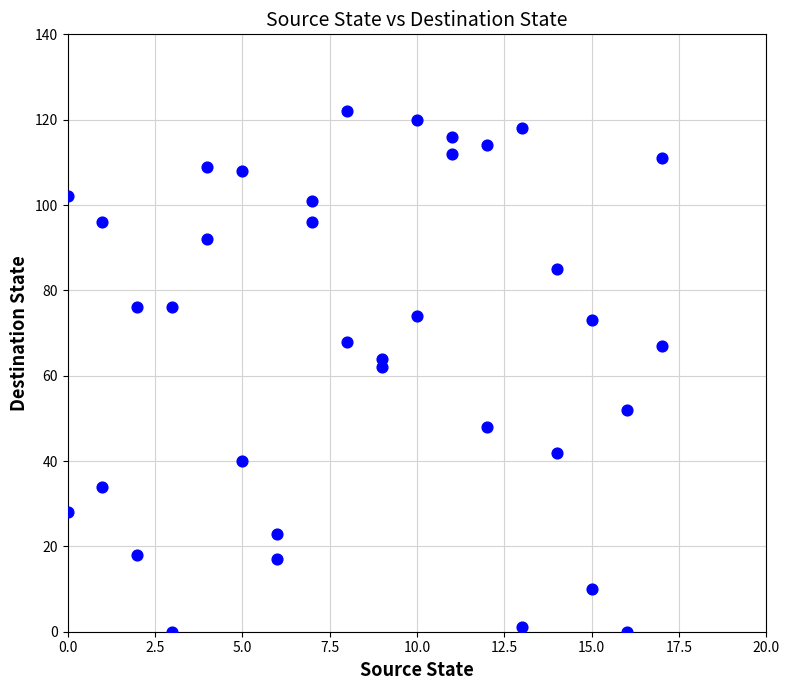

What is the range of X values (max minus min)?

17